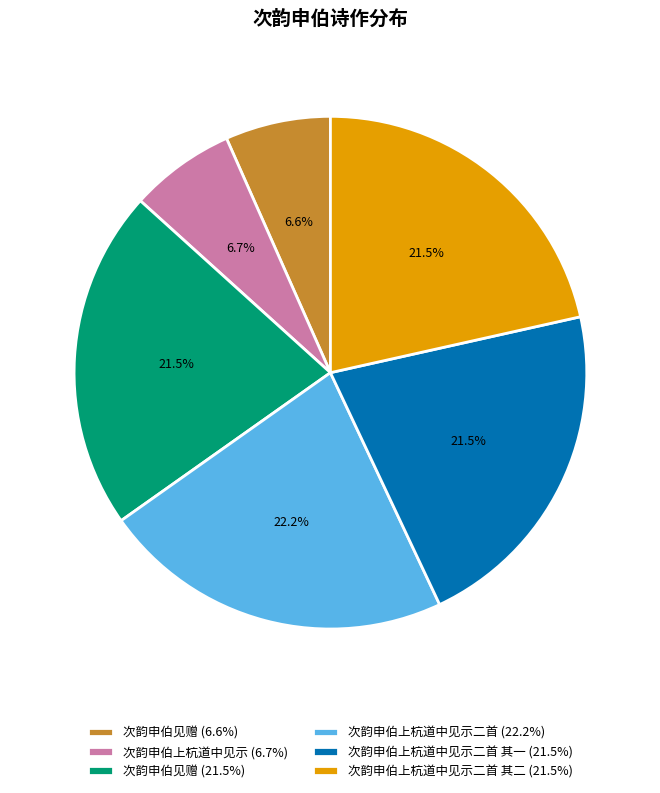

Which category has the biggest portion of the pie?

次韵申伯上杭道中见示二首 (22.2%)